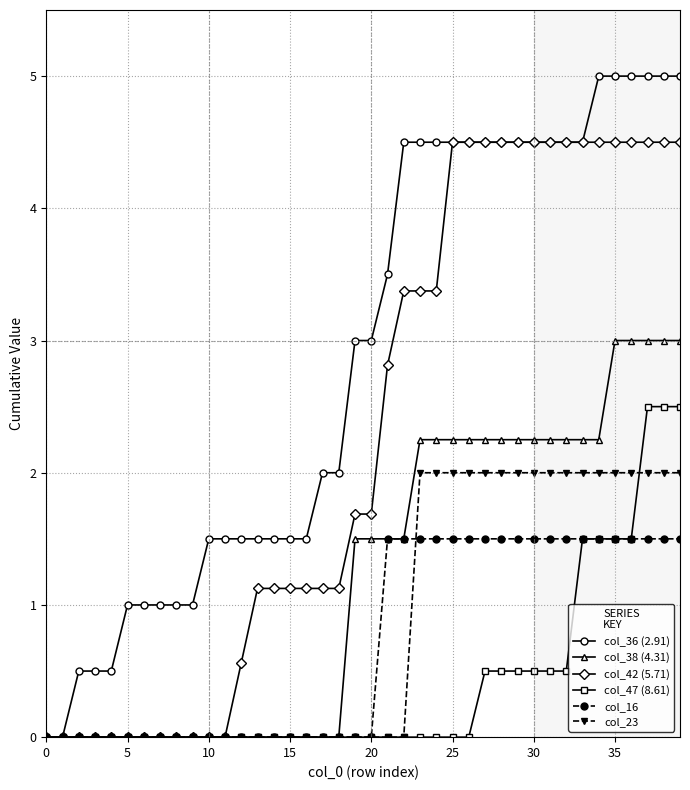

What is the value of the col_16 point at the 22nd from the left?

1.5